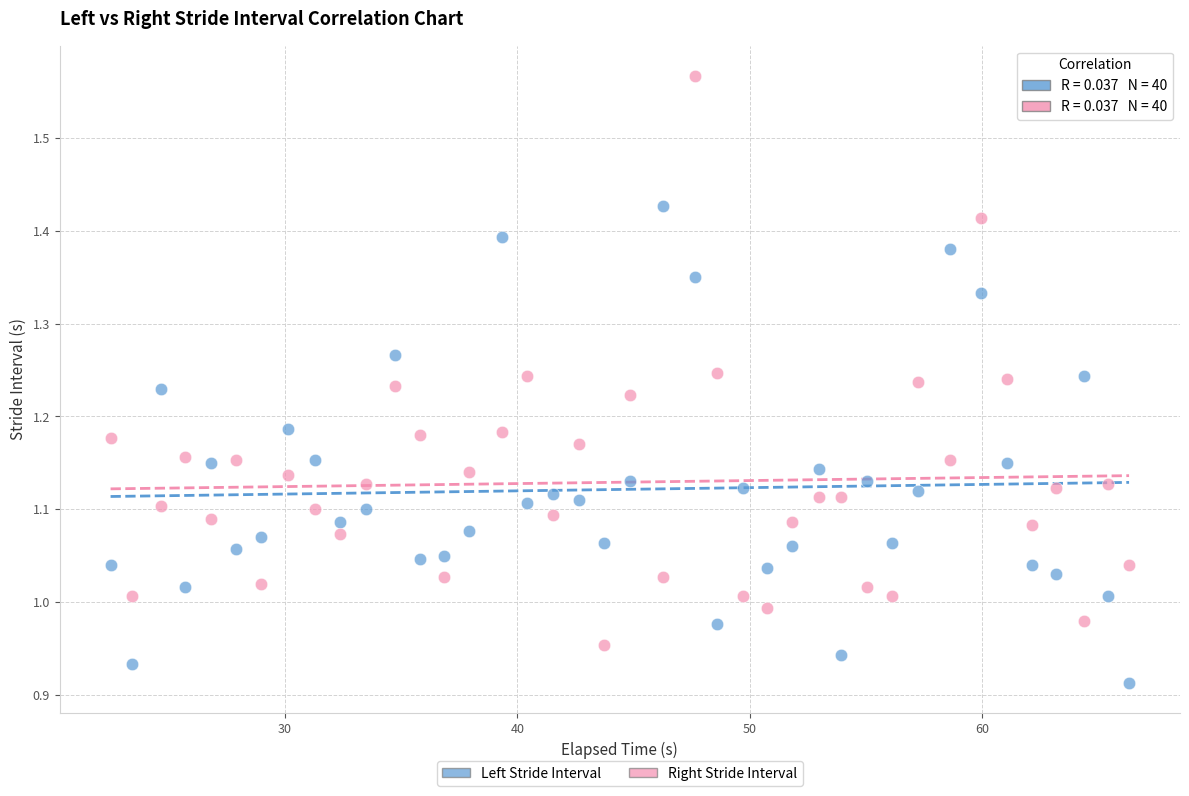

Which series has the largest Y range (max minus min)?

Right Stride Interval